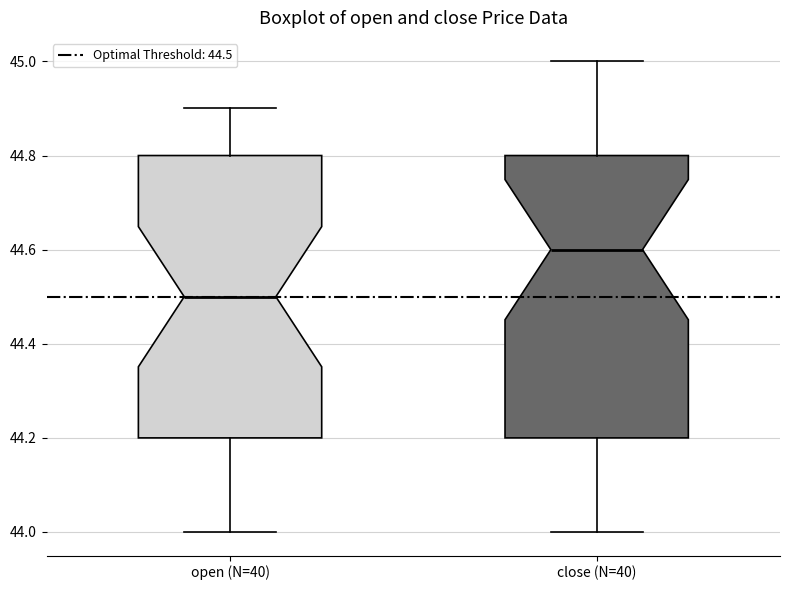

Which box's median line is the highest?

close (N=40)